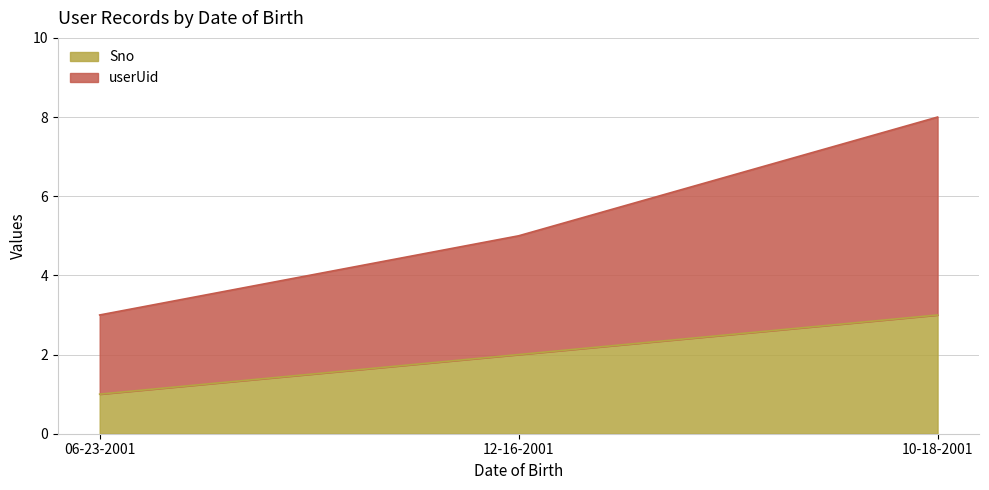

At which label does userUid reach its minimum?

06-23-2001